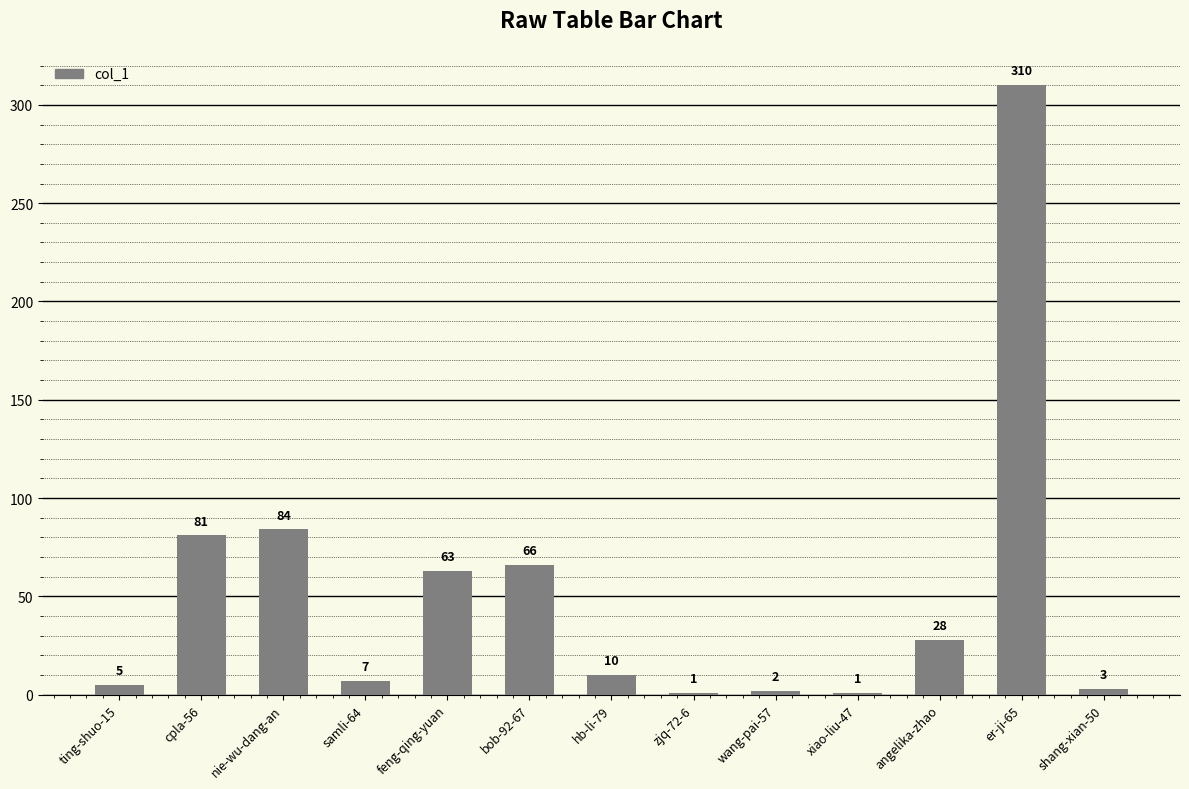

Reading right to left, transcribe all the data shown in this chart.

3	310	28	1	2	1	10	66	63	7	84	81	5